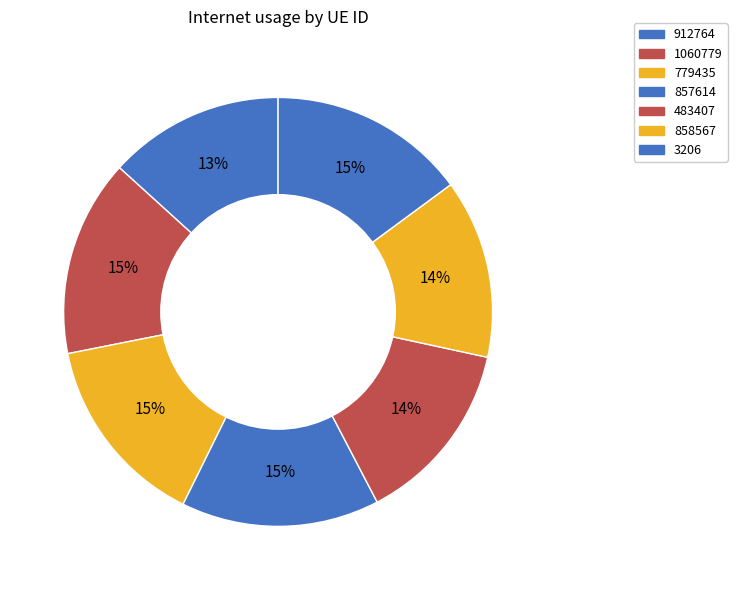

How many slices are in this pie chart?

7